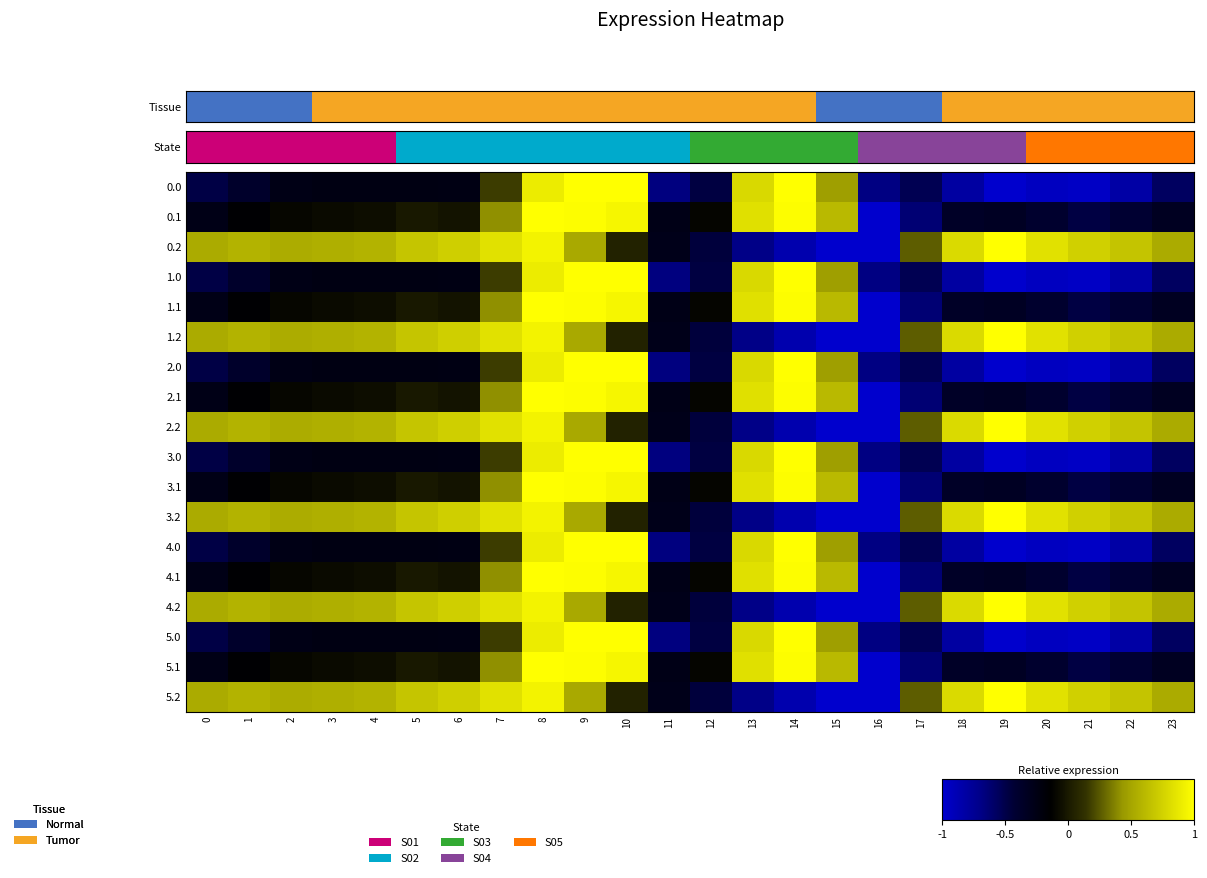

At 13, list the series in order from largest to smallest.

0.1, 1.1, 2.1, 3.1, 4.1, 5.1, 0.0, 1.0, 2.0, 3.0, 4.0, 5.0, 0.2, 1.2, 2.2, 3.2, 4.2, 5.2